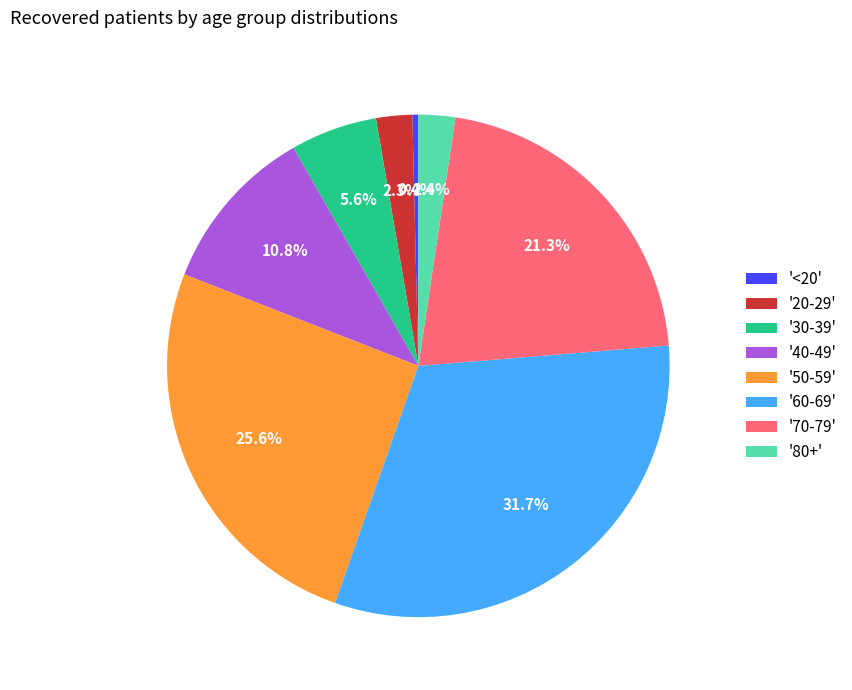

Between '80+' and '40-49', which is larger?

'40-49'